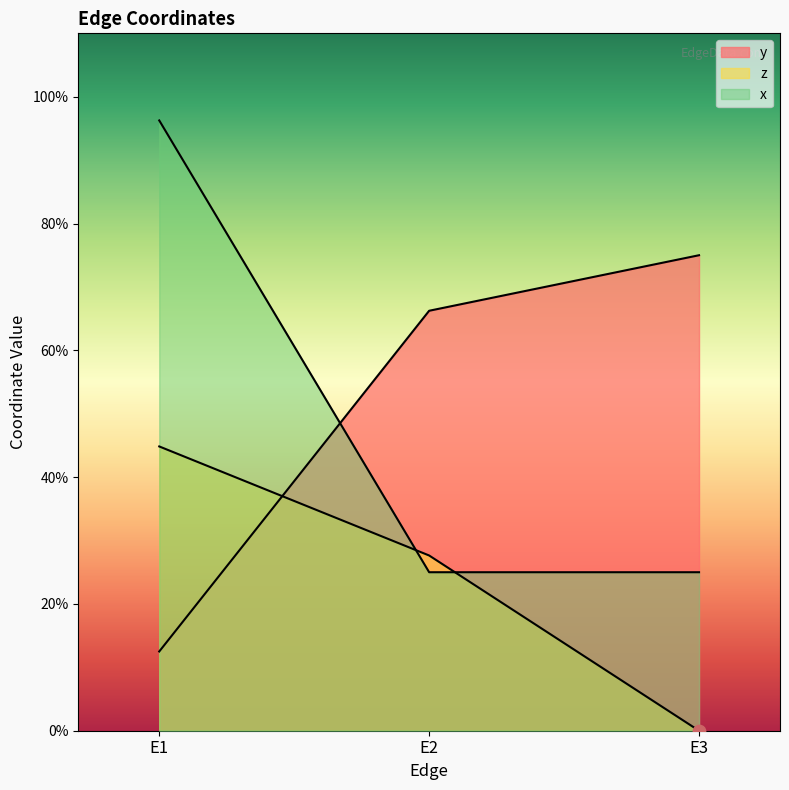

At how many categories does at least one series exceed 0?

3